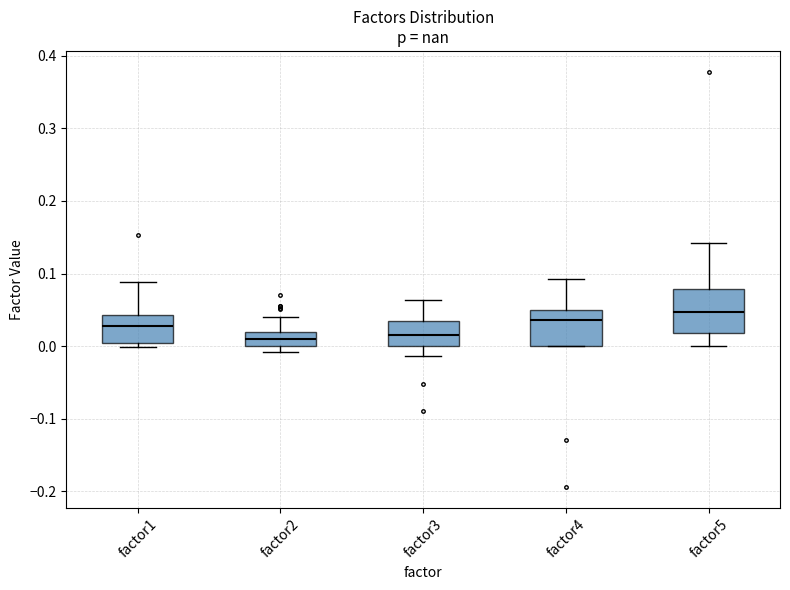

Comparing the boxes themselves (not the whiskers), which one is the tallest?

factor5